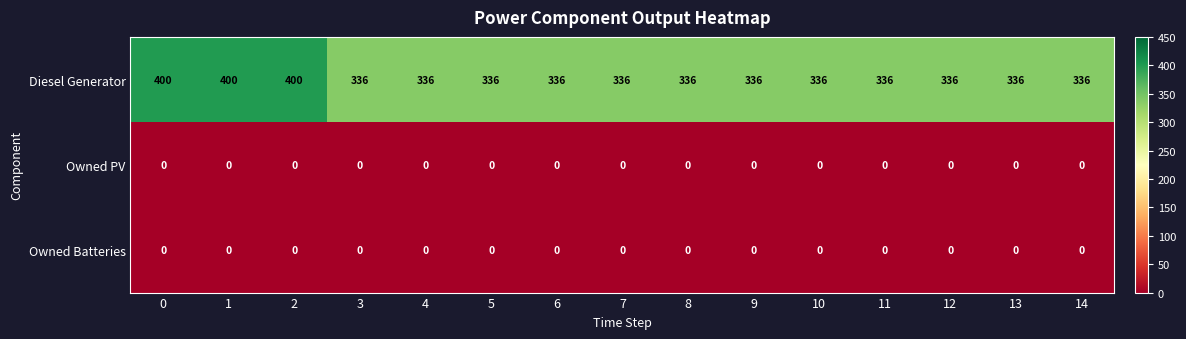

The Owned PV series shows 0 at 3. True or false?

True